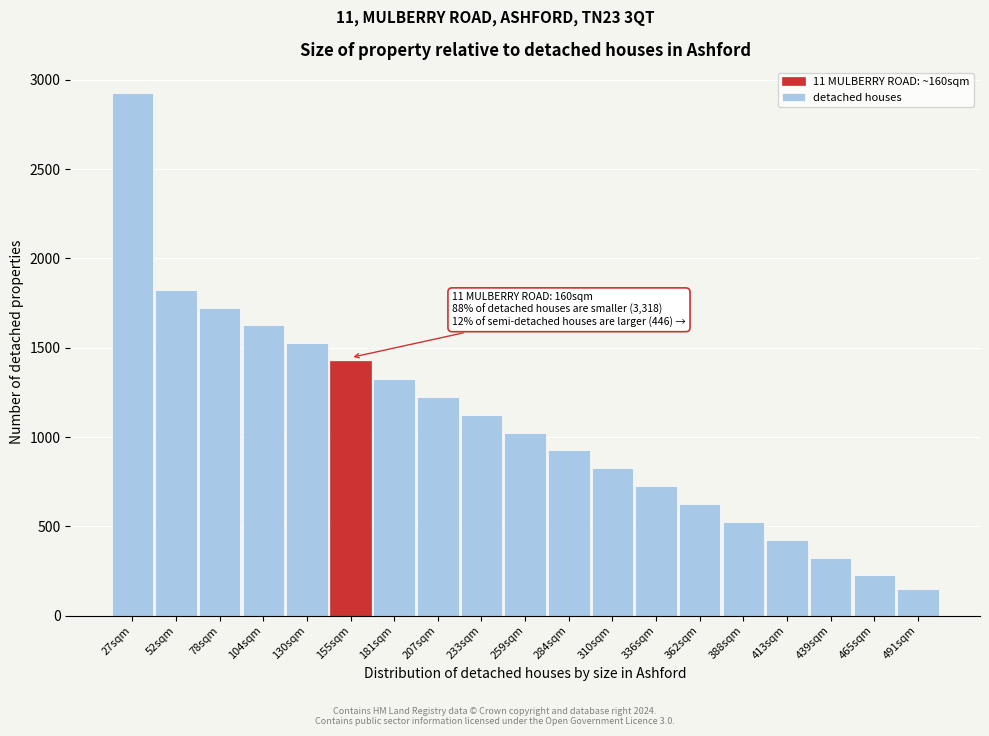

Reading left to right, extract all data points from this chart.

27sqm=2925	52sqm=1825	78sqm=1725	104sqm=1625	130sqm=1525	155sqm=1425	181sqm=1325	207sqm=1225	233sqm=1125	259sqm=1025	284sqm=925	310sqm=825	336sqm=725	362sqm=625	388sqm=525	413sqm=425	439sqm=325	465sqm=225	491sqm=150